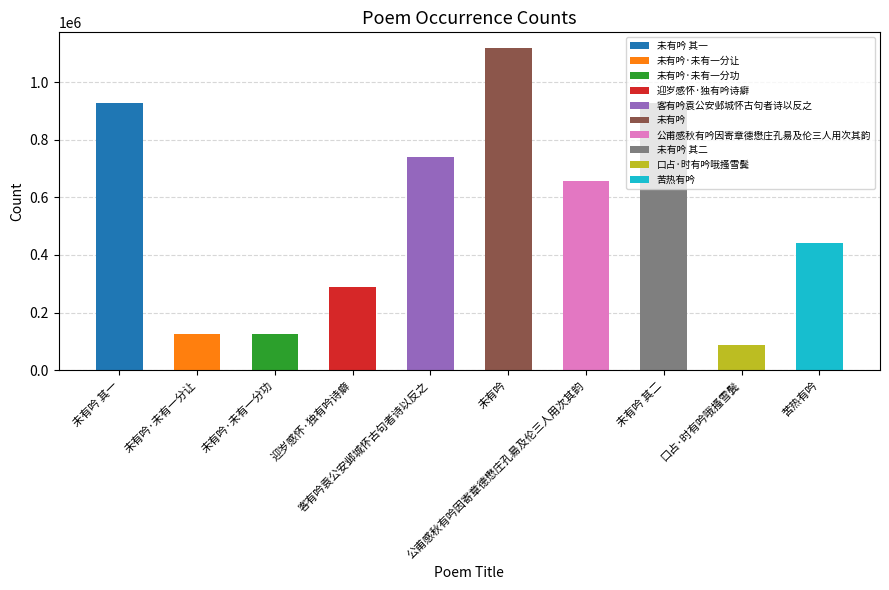

Reading left to right, what are all the values shown in this chart?

未有吟 其一=927421	未有吟·未有一分让=126401	未有吟·未有一分功=126400	迎岁感怀·独有吟诗癖=288886	客有吟袁公安邺城怀古句者诗以反之=741721	未有吟=1117422	公甫感秋有吟因寄章德懋庄孔昜及伦三人用次其韵=656895	未有吟 其二=926614	口占·时有吟哦搔雪鬓=87777	苦热有吟=441679